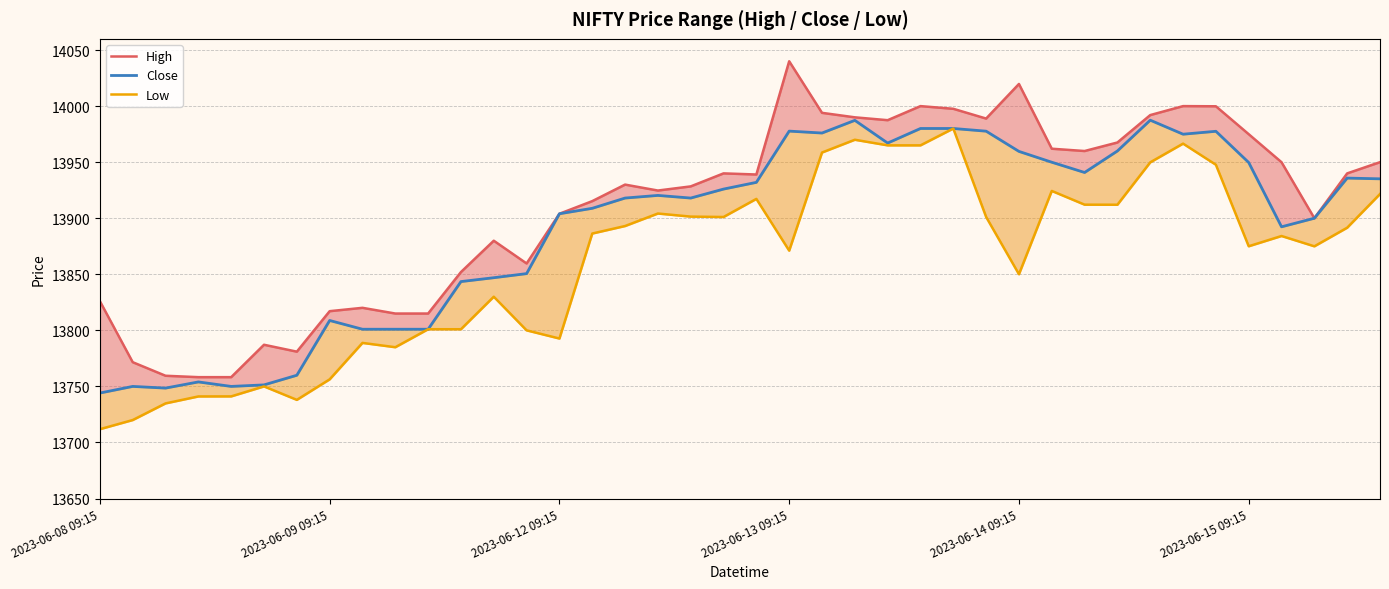

The Close series shows 21340.9 at 20. True or false?

False